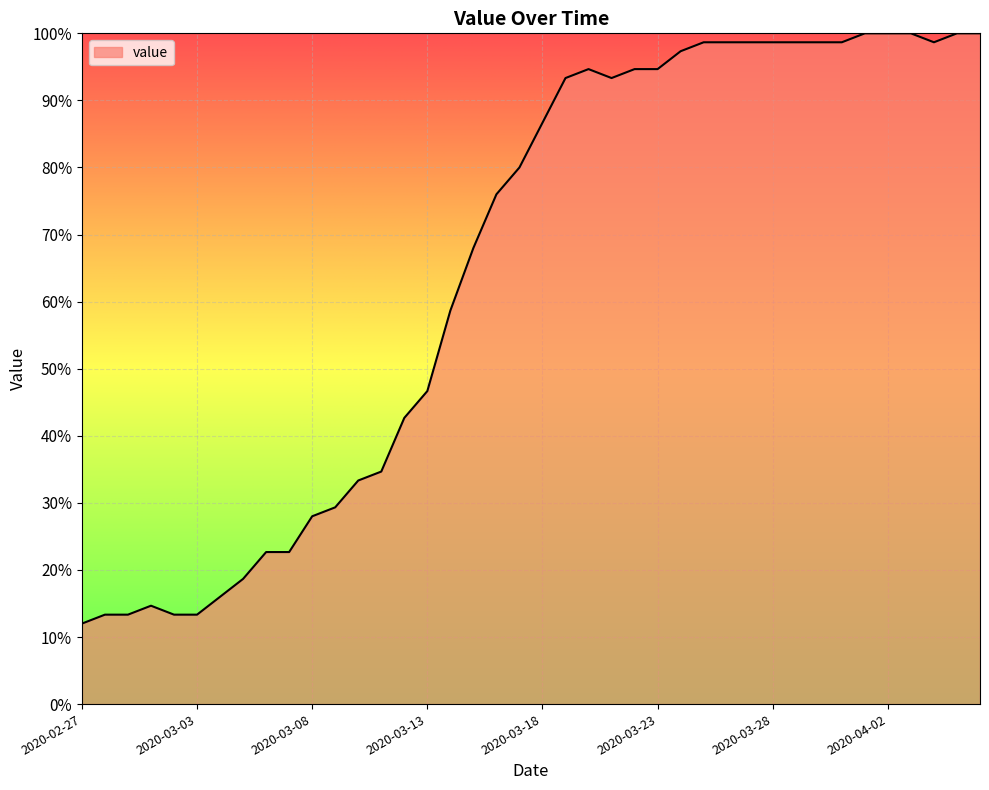

What is the smallest value displayed?

12.0